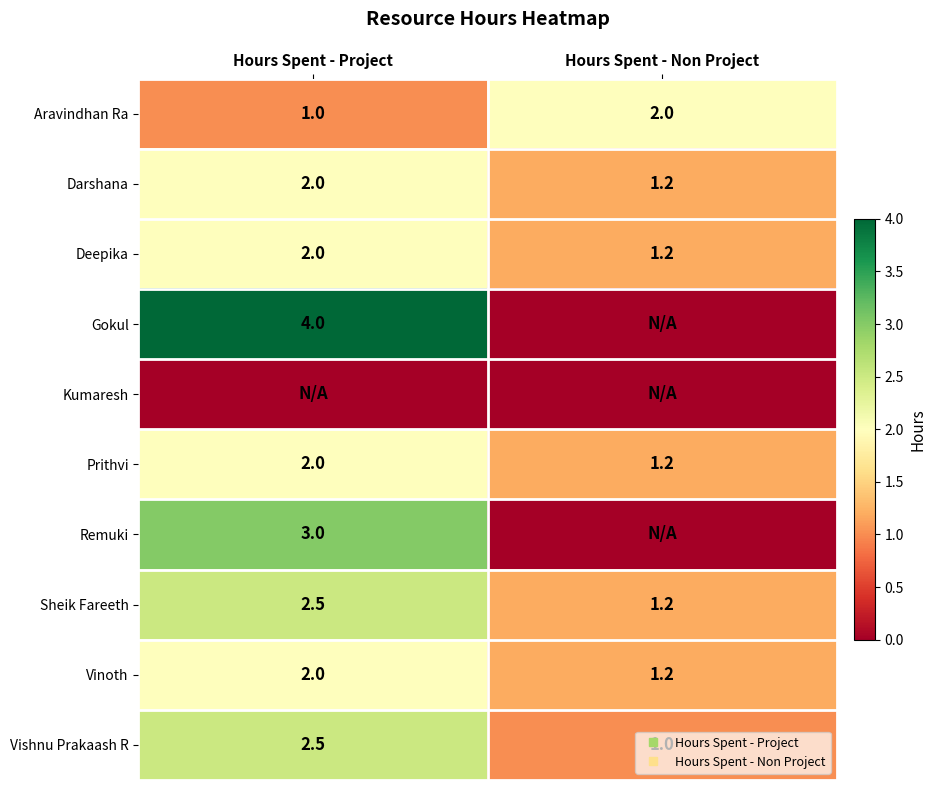

The value of Darshana at Hours Spent - Non Project is 0.8. True or false?

False